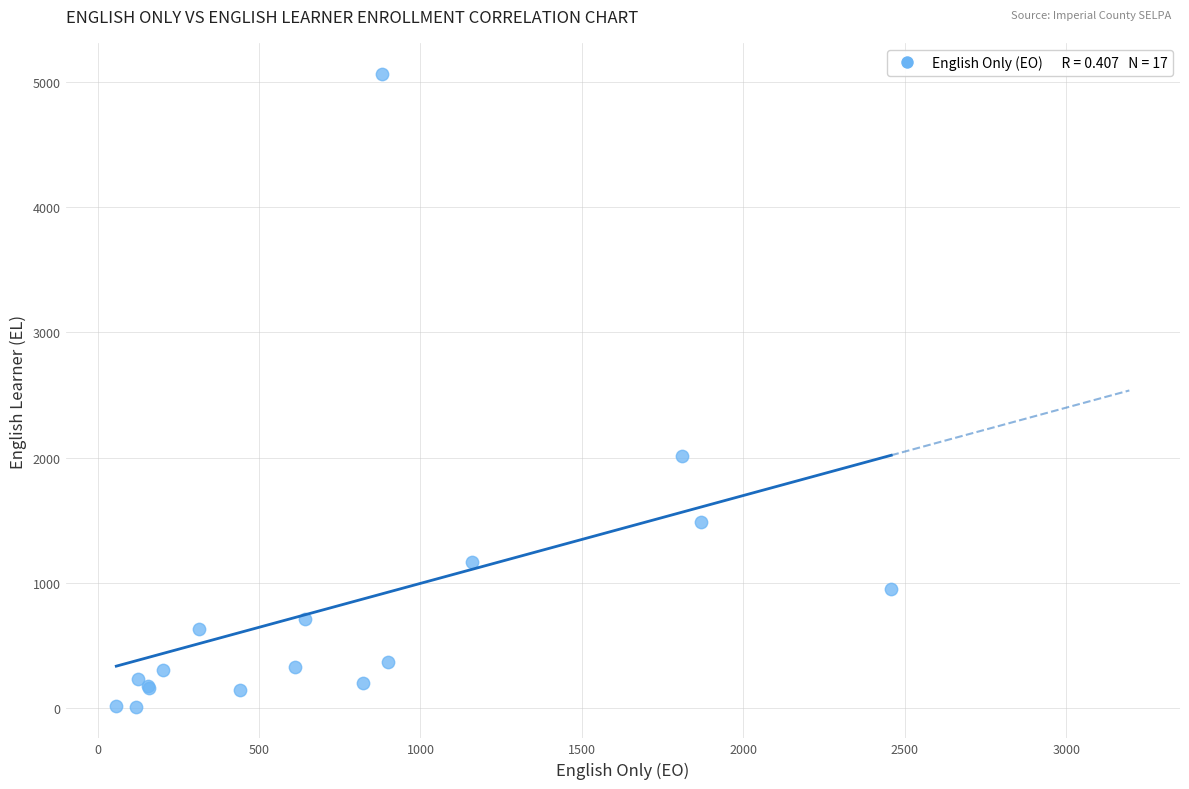

What Y value in the scatter plot is closest to 2534?

2009